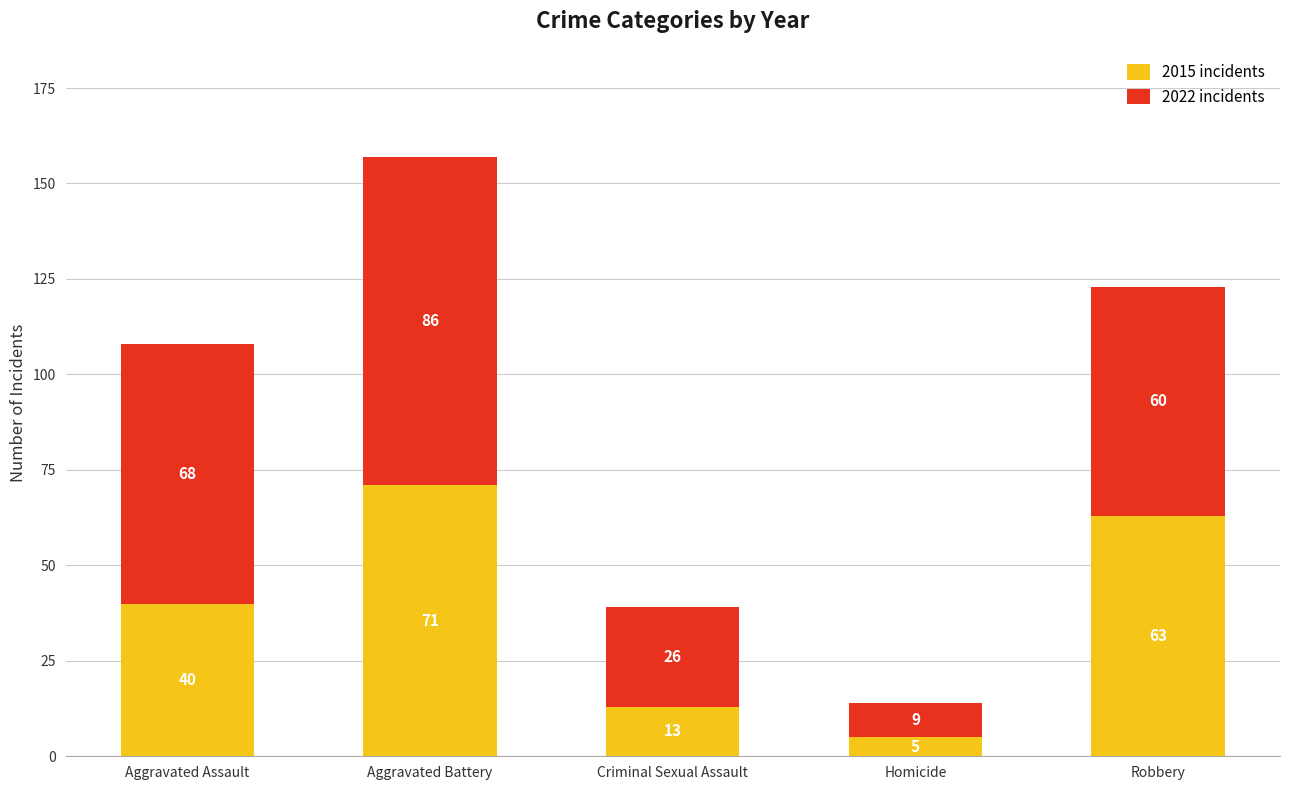

What is the sum of the 2015 incidents values at Robbery and Criminal Sexual Assault?

76